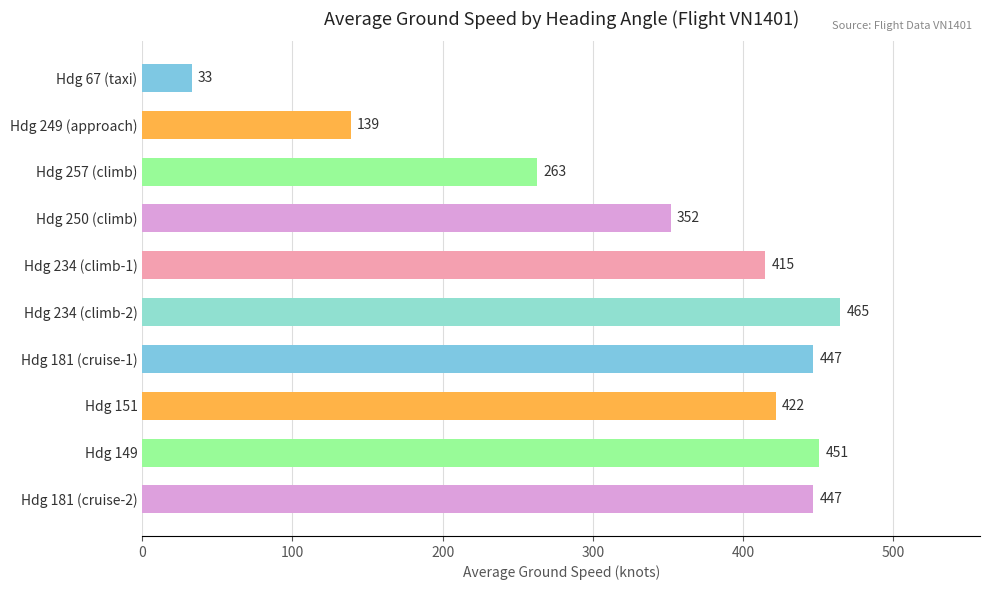

What is the label of the 7th bar from the bottom?

Hdg 250 (climb)